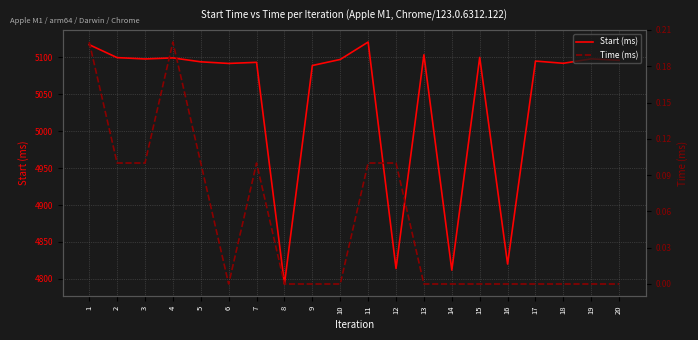

The value of Start (ms) at 10 is 1127.5. True or false?

False